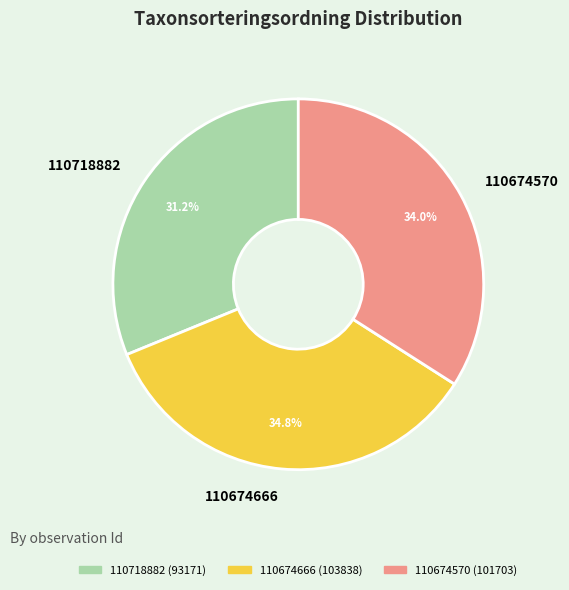

Is it true that 110718882 is 31% of the pie?

True